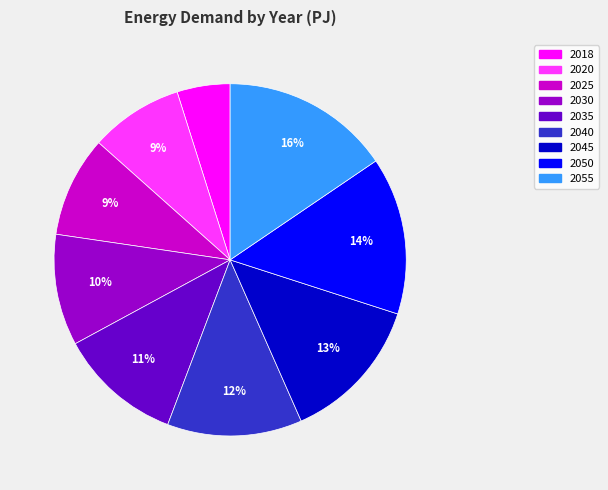

Count the number of slices in the pie.

9